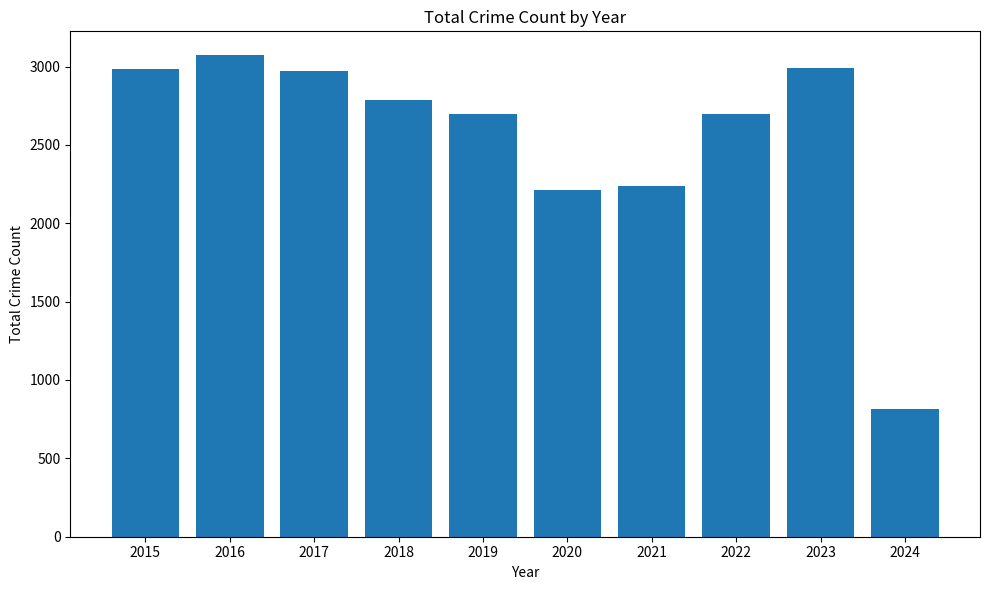

How many values are below 2787?

5